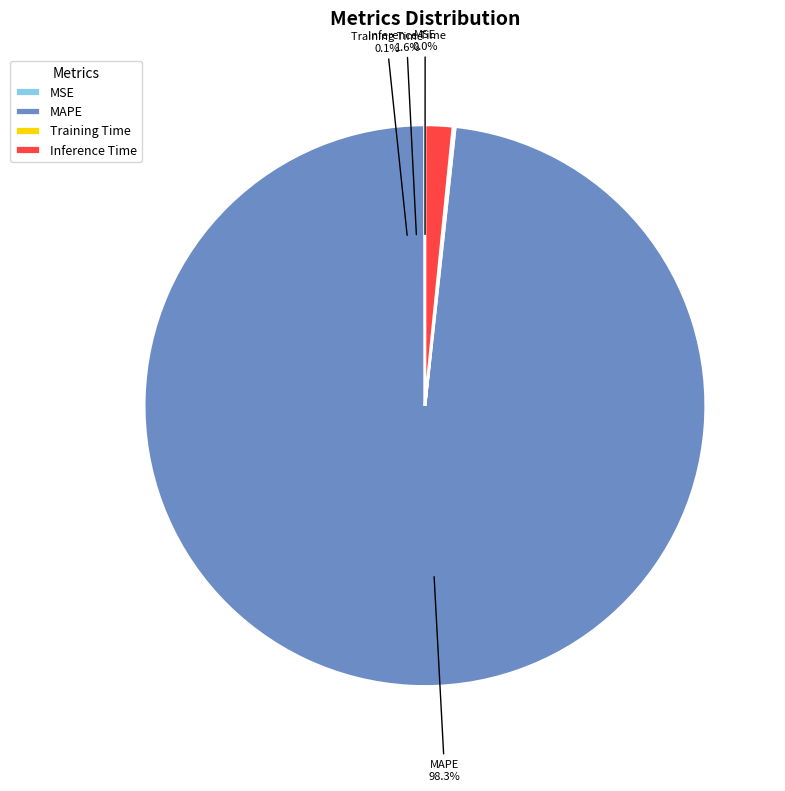

Which slice is the largest?

MAPE